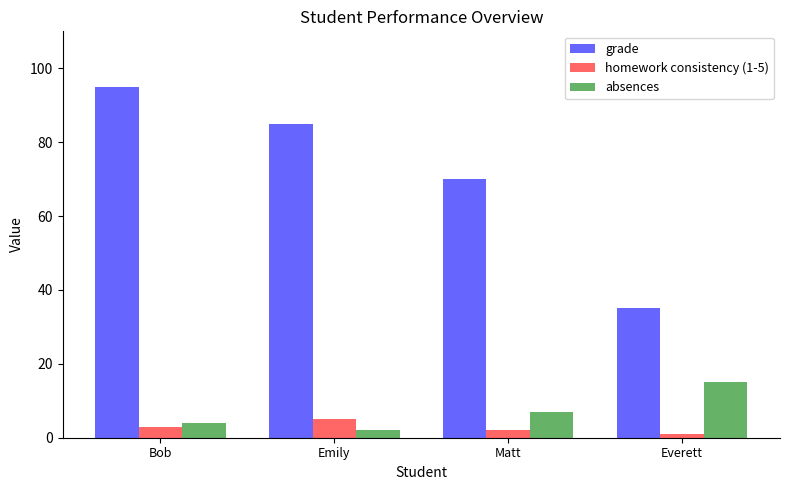

Count the number of data series in this chart.

3